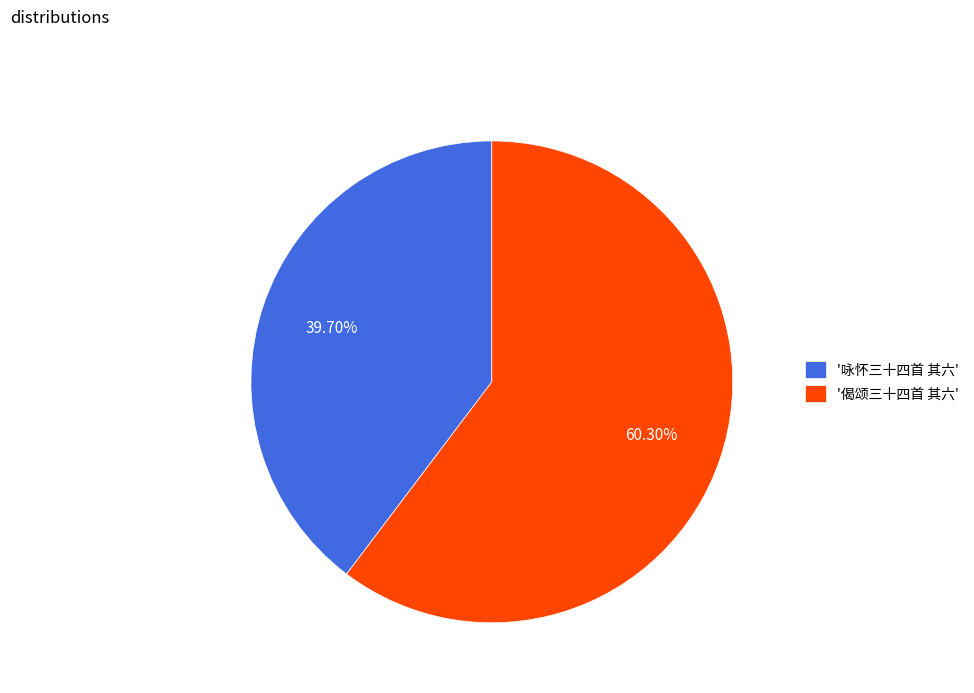

Count the number of slices in the pie.

2